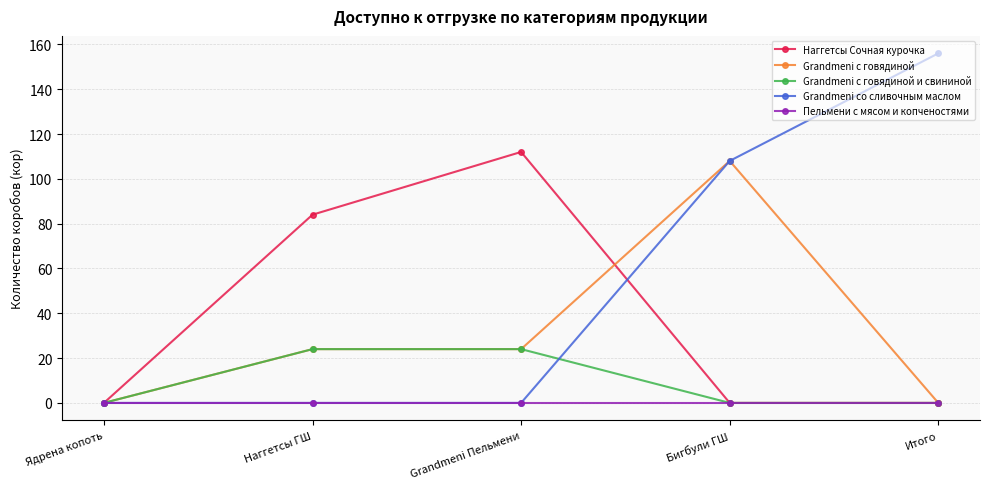

Rank the series by their average value, from lowest to highest.

Пельмени с мясом и копченостями, Grandmeni с говядиной и свининой, Grandmeni с говядиной, Наггетсы Сочная курочка, Grandmeni со сливочным маслом